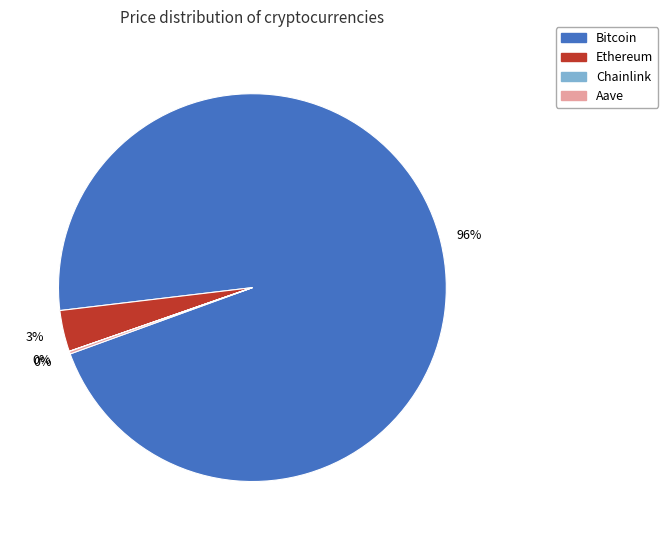

Is it true that Ethereum is 3% of the pie?

True